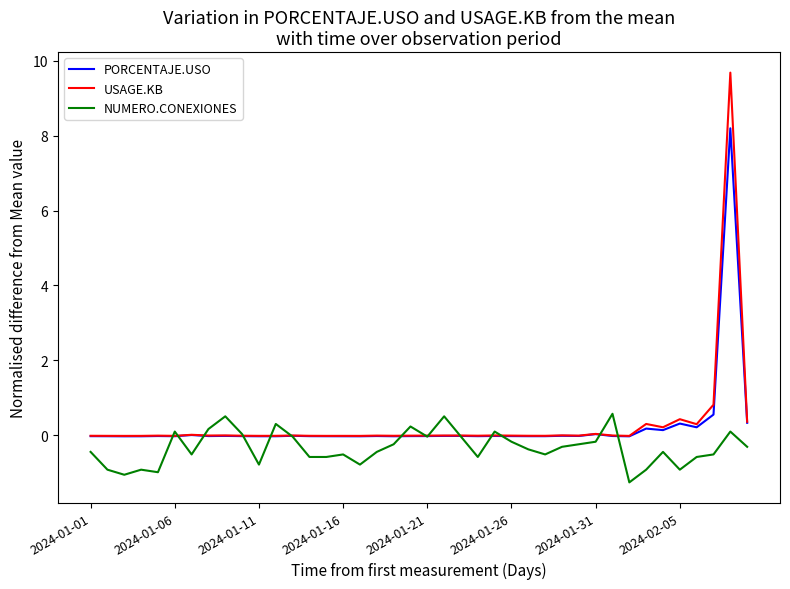

List the series in order of their peak value, lowest first.

NUMERO.CONEXIONES, PORCENTAJE.USO, USAGE.KB